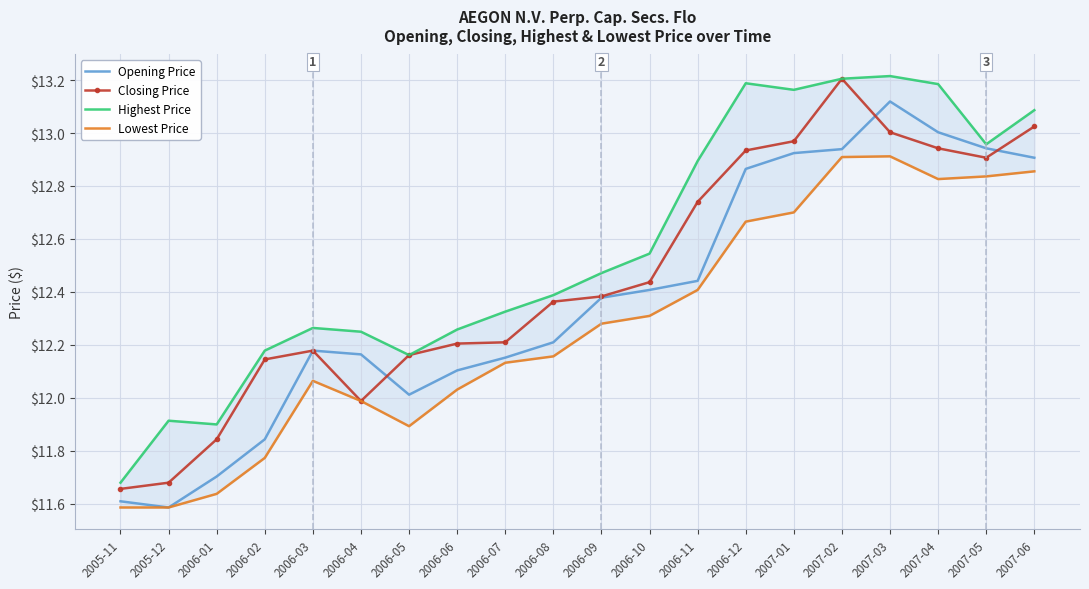

What is the sum of all Lowest Price values?

245.5